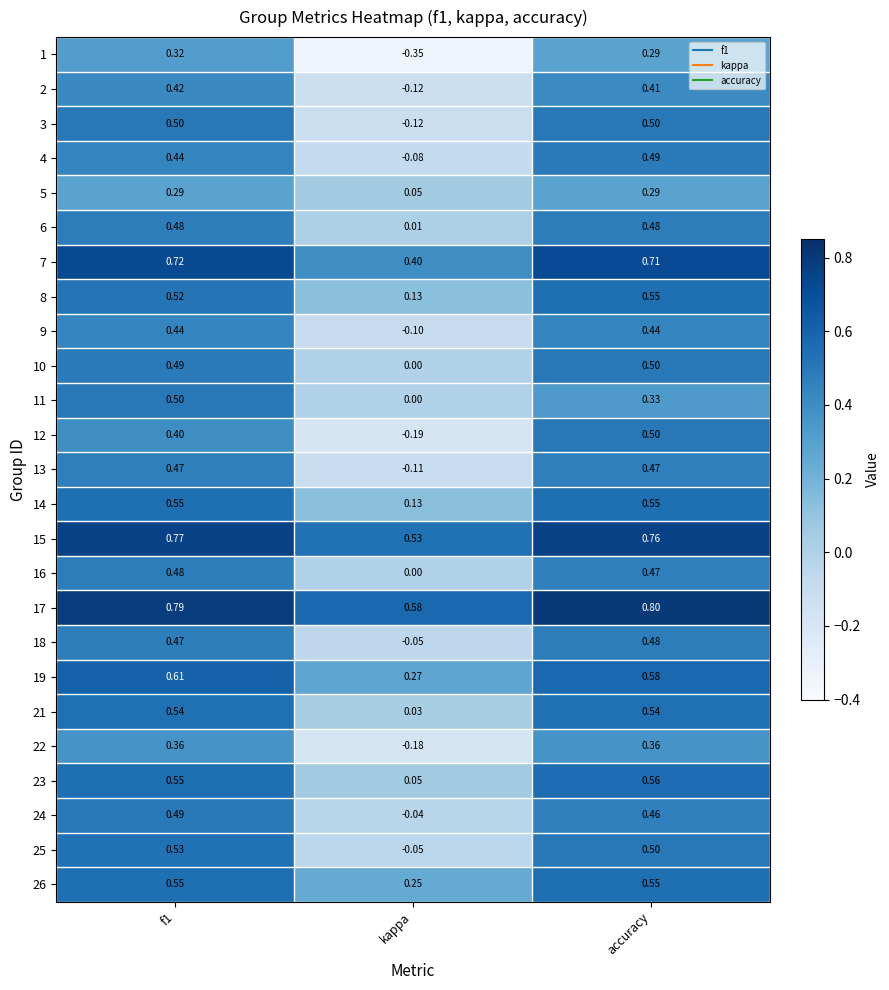

Which label corresponds to the smallest value in the chart?

kappa